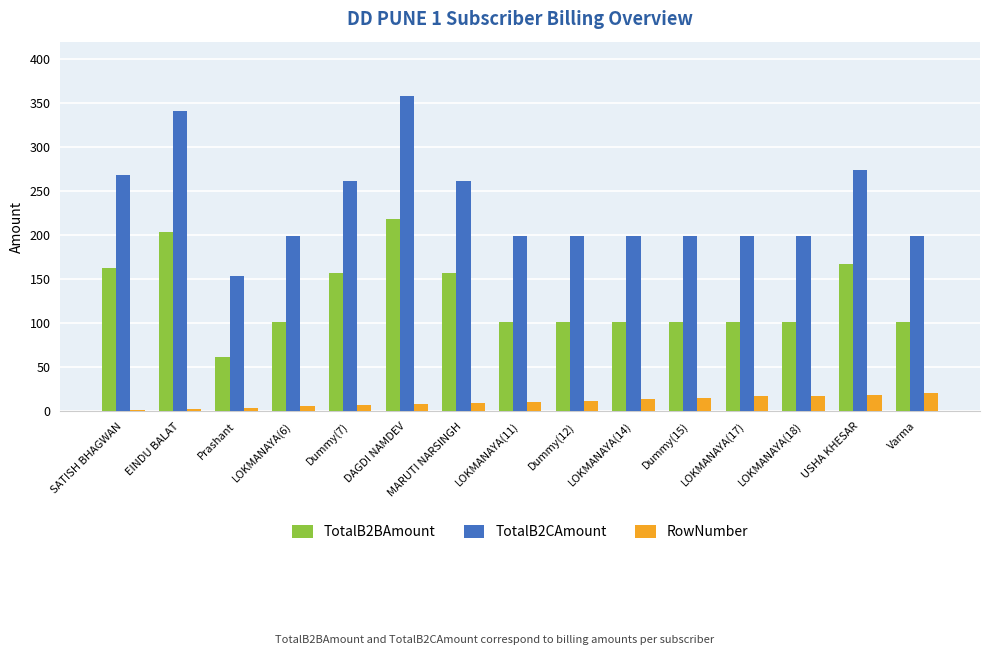

Which category has the highest value in the TotalB2CAmount series?

DAGDI NAMDEV